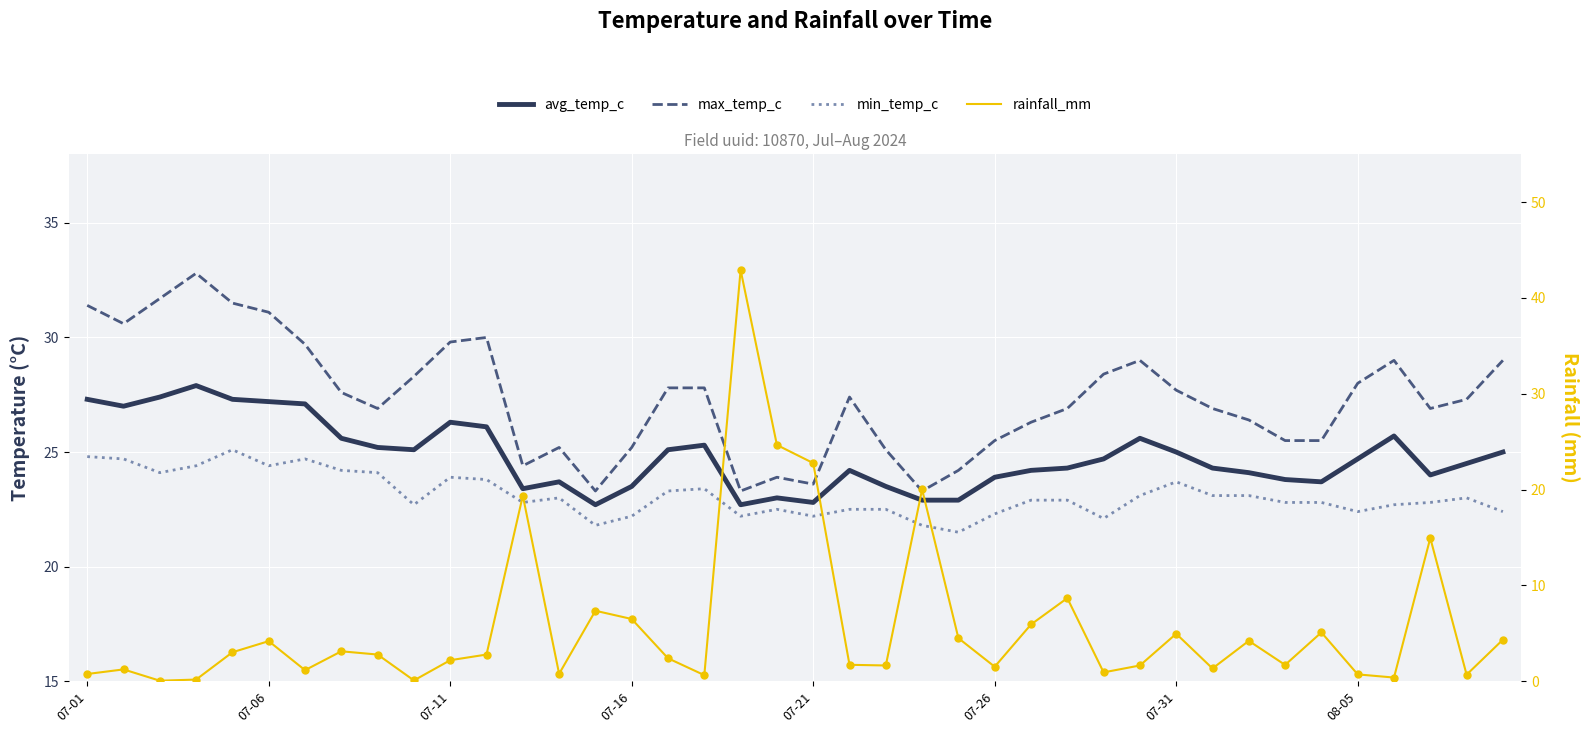

At how many categories does at least one series exceed 34?

1